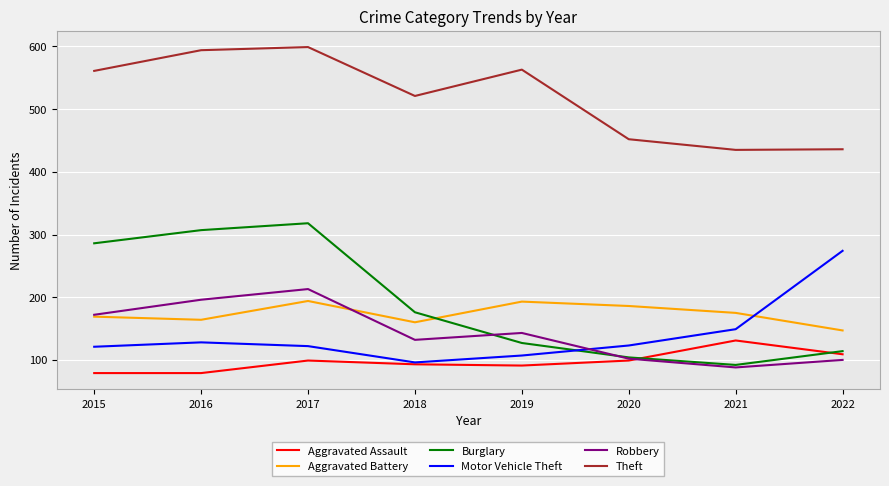

Which category has the highest value in the Theft series?

2017